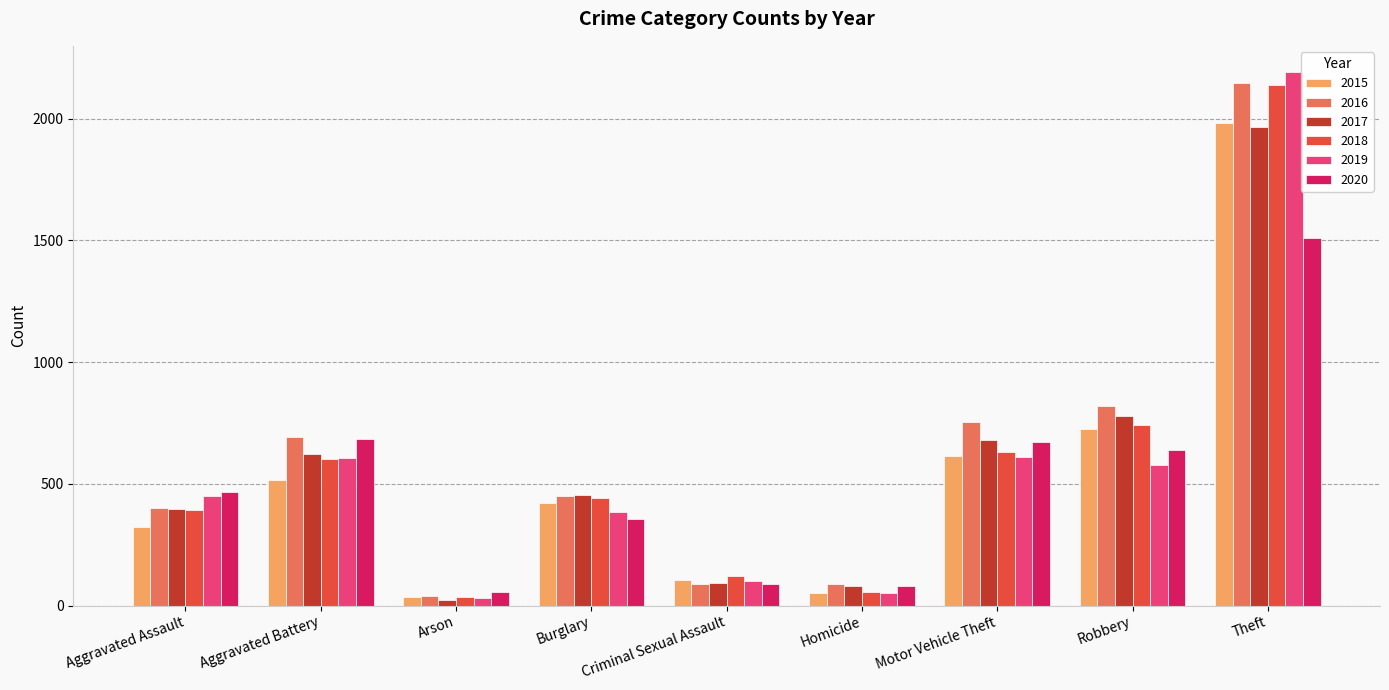

What position from the right is Aggravated Battery?

8